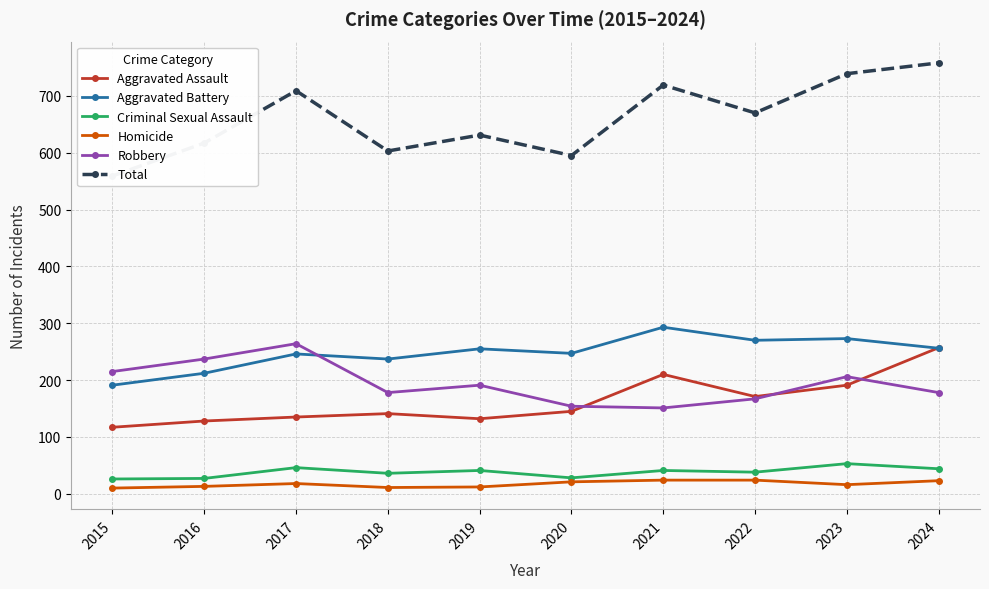

True or false: Aggravated Battery has more than 2 points higher than both neighbors.

True